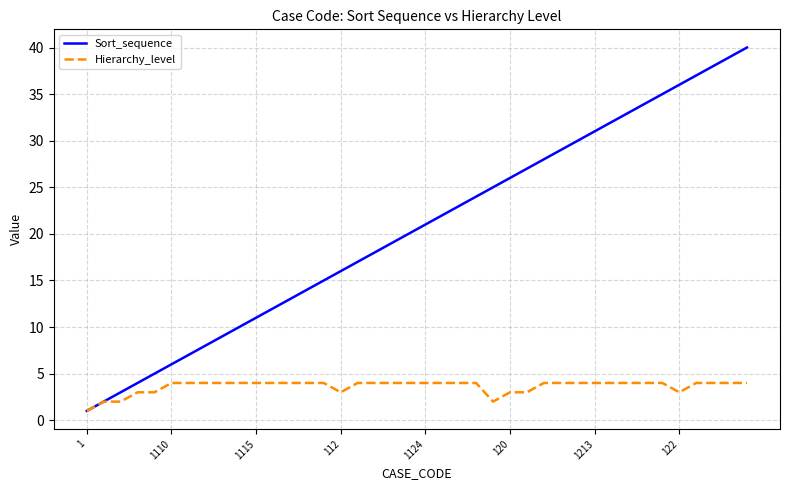

Which series has the largest range (max minus min)?

Sort_sequence